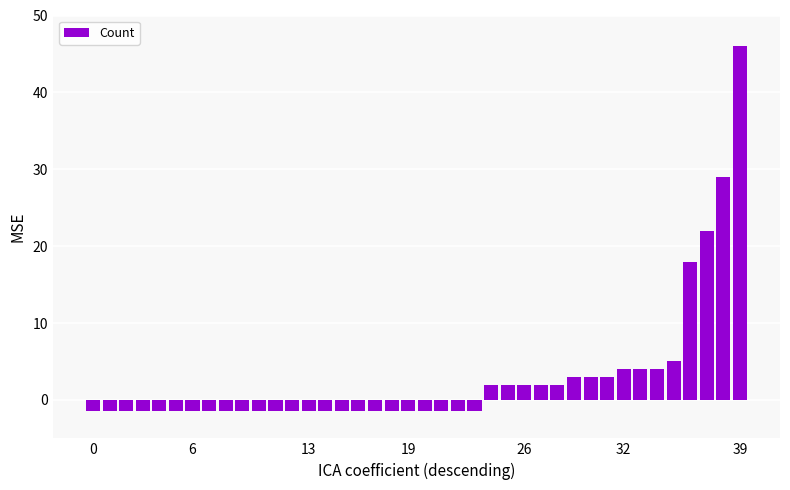

How many values are below -1?

24